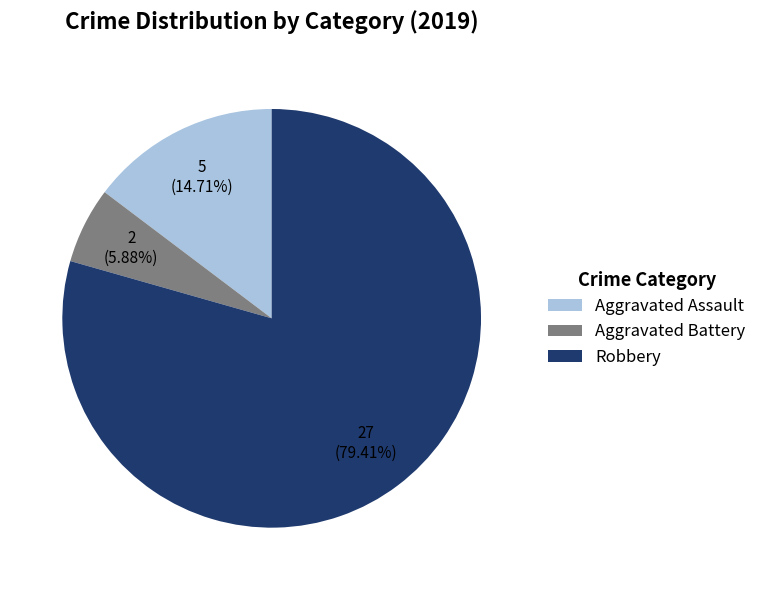

Is it true that Aggravated Battery is 6% of the pie?

True